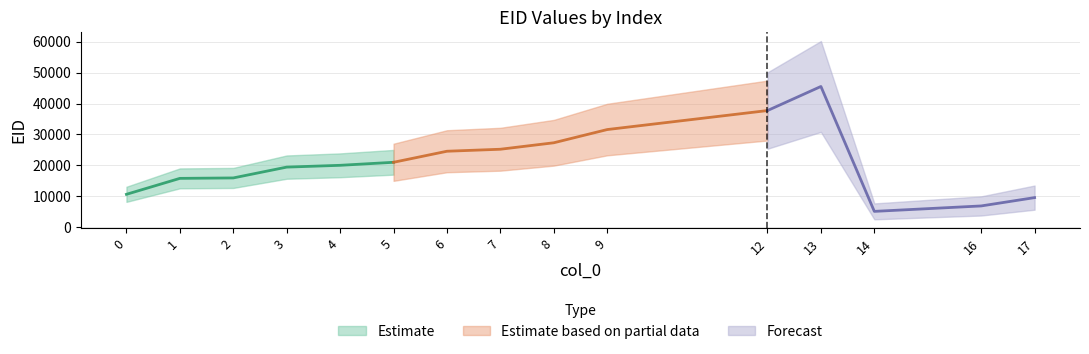

How many interior local valleys (lower than both neighbors) does the data have?

1